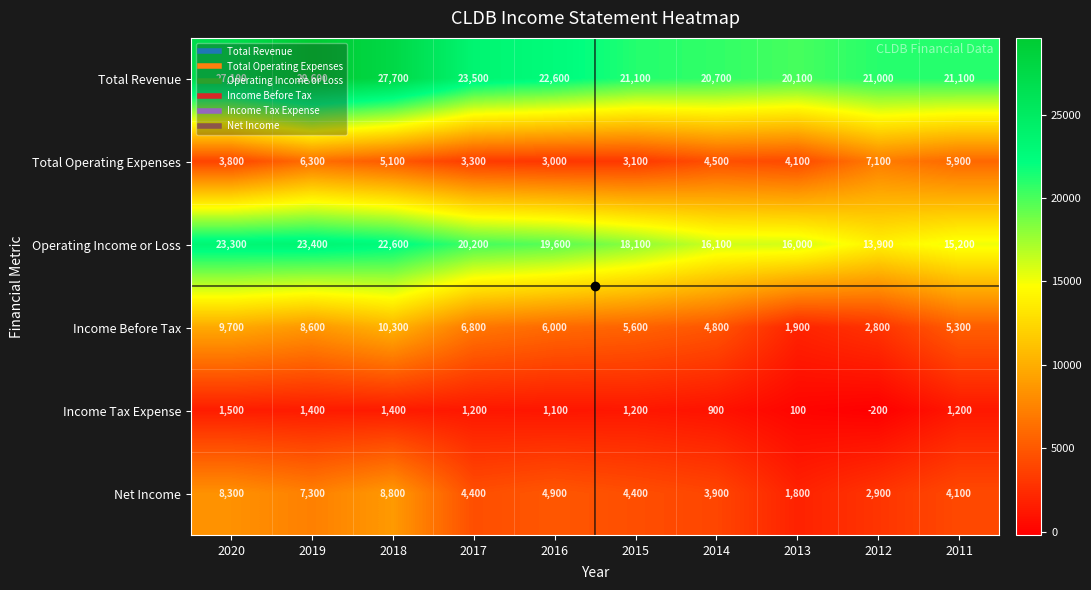

At which label does Total Revenue first exceed 22600?

2020